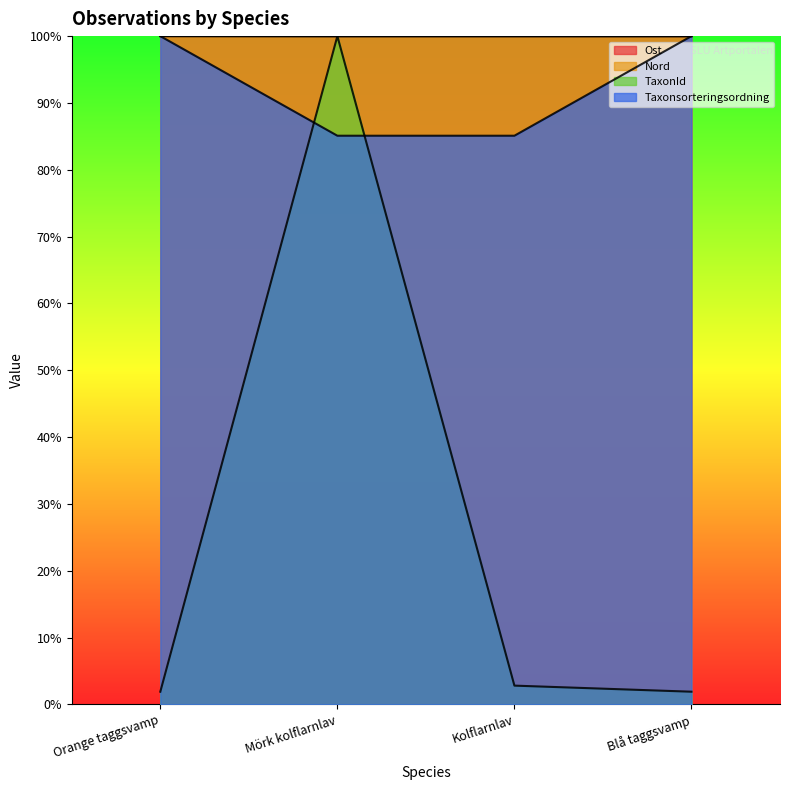

Which series has the largest total across all categories?

Nord